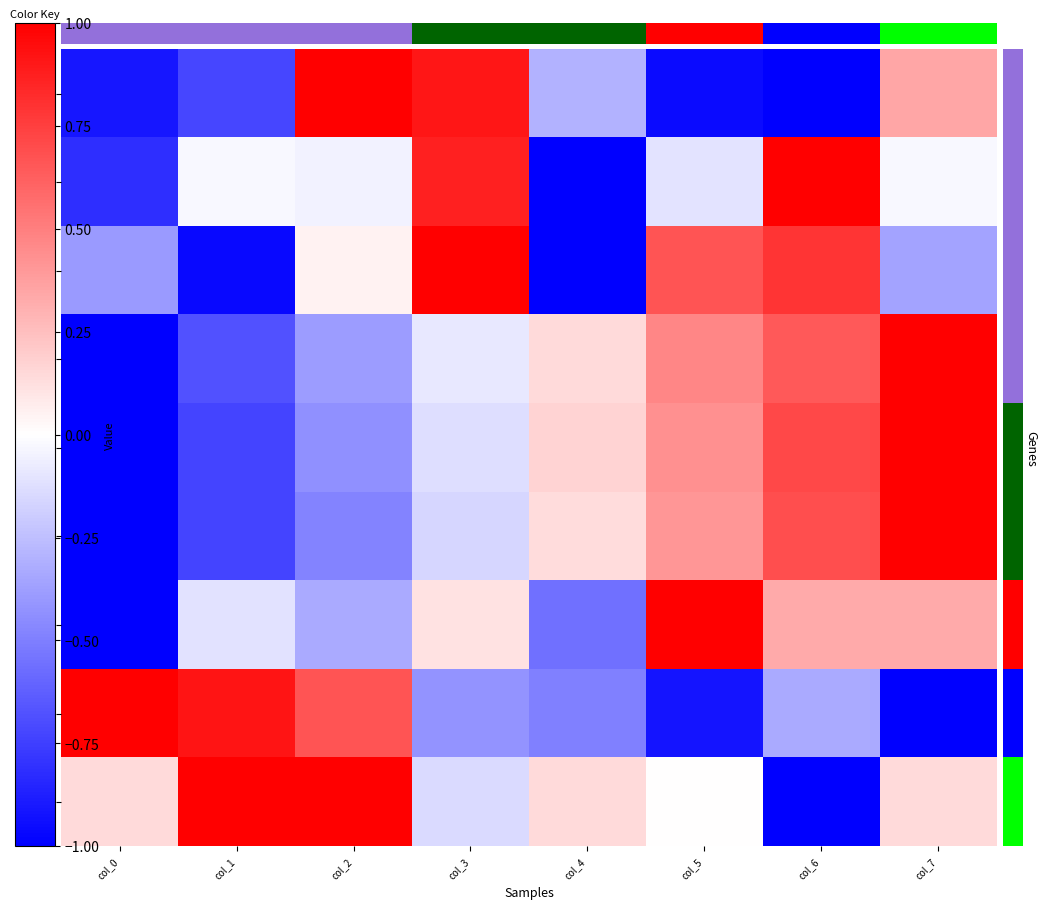

What is the difference between the row_0 values at col_5 and col_7?

1.3